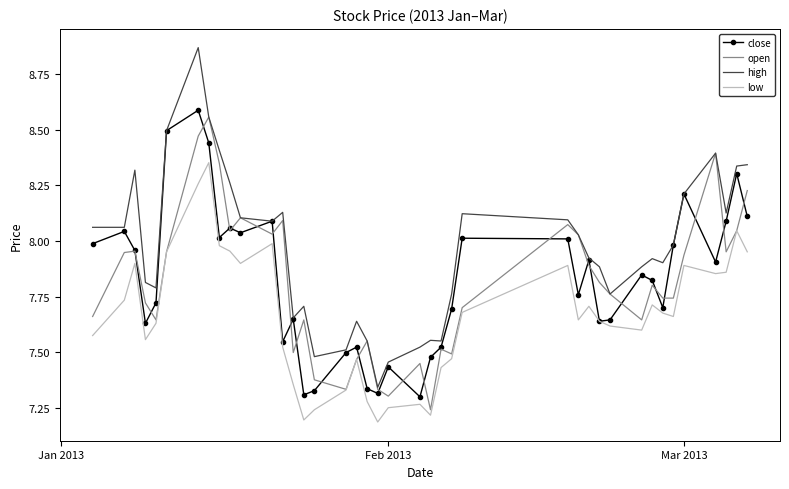

Which series has the largest total across all categories?

high